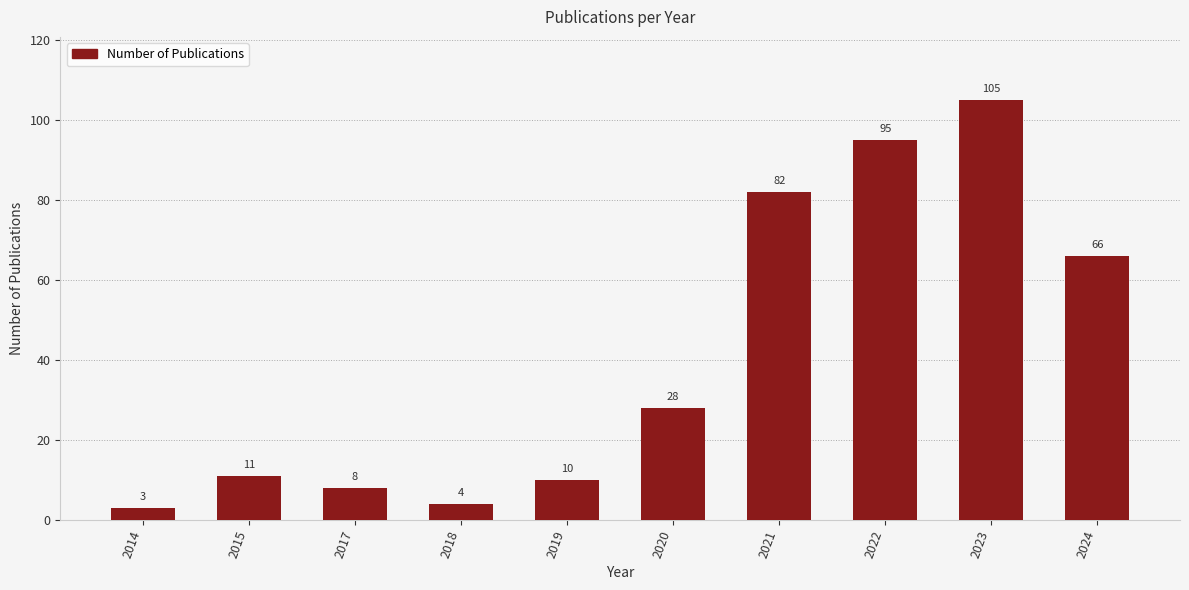

How many data points does each series have?

10